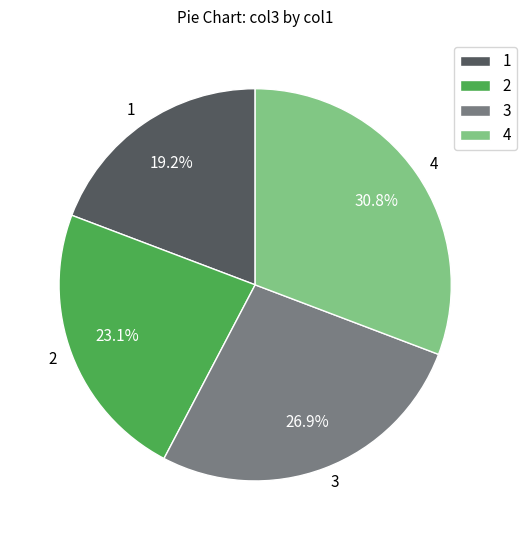

Is there any slice that represents more than half of the pie?

No